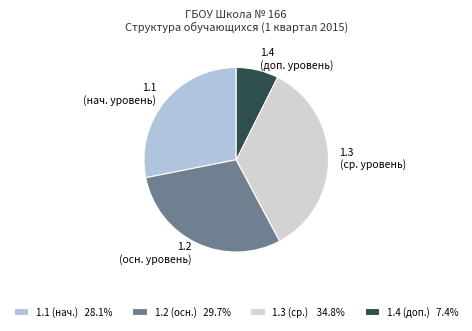

Does 1.1 (нач. уровень) represent more than half of the total?

No